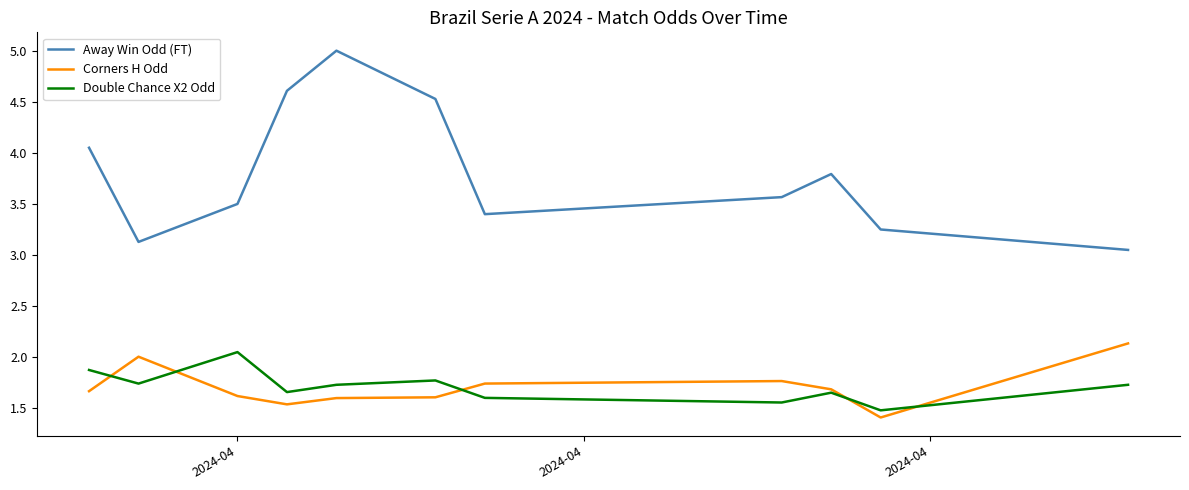

Which series has the widest spread of values?

Away Win Odd (FT)